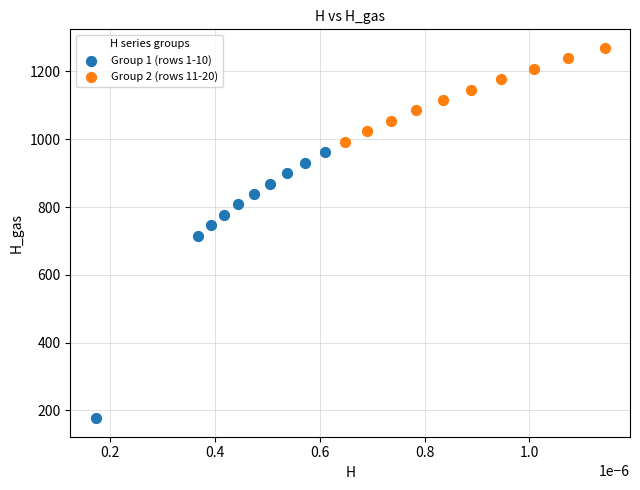

Which series has the largest Y range (max minus min)?

Group 1 (rows 1-10)